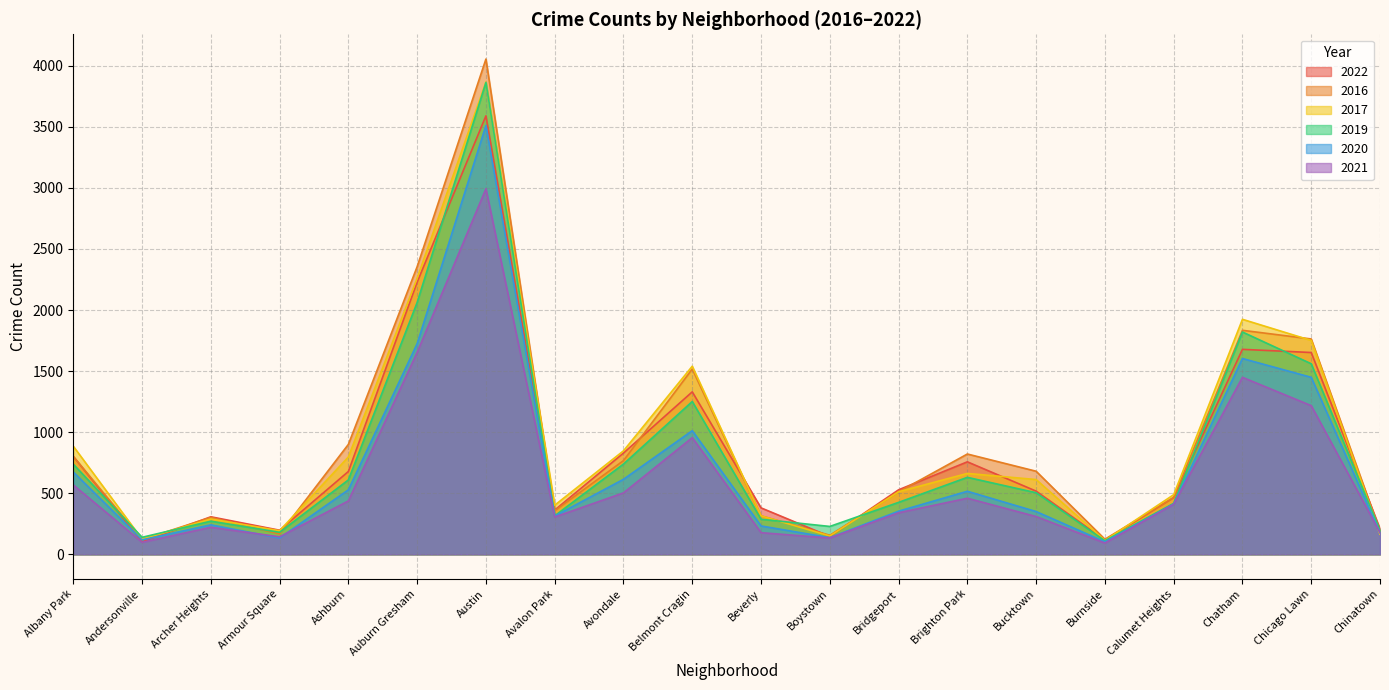

List the series in order of their peak value, highest first.

2016, 2017, 2019, 2022, 2020, 2021